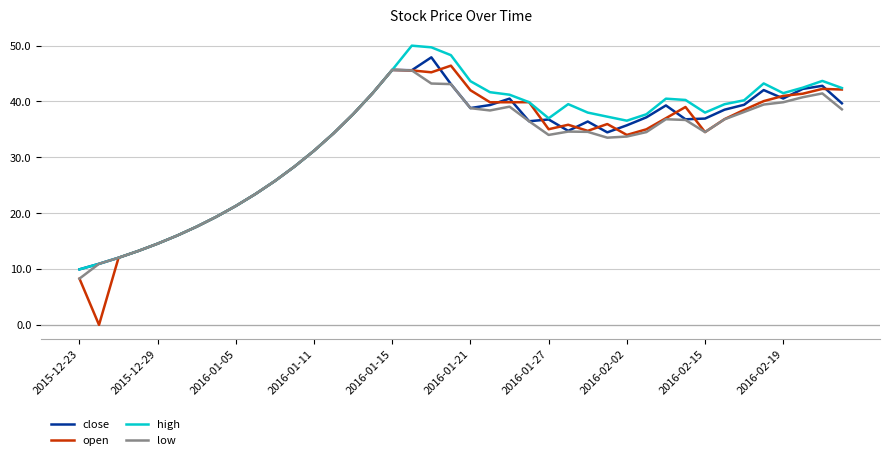

Which series has the widest spread of values?

open